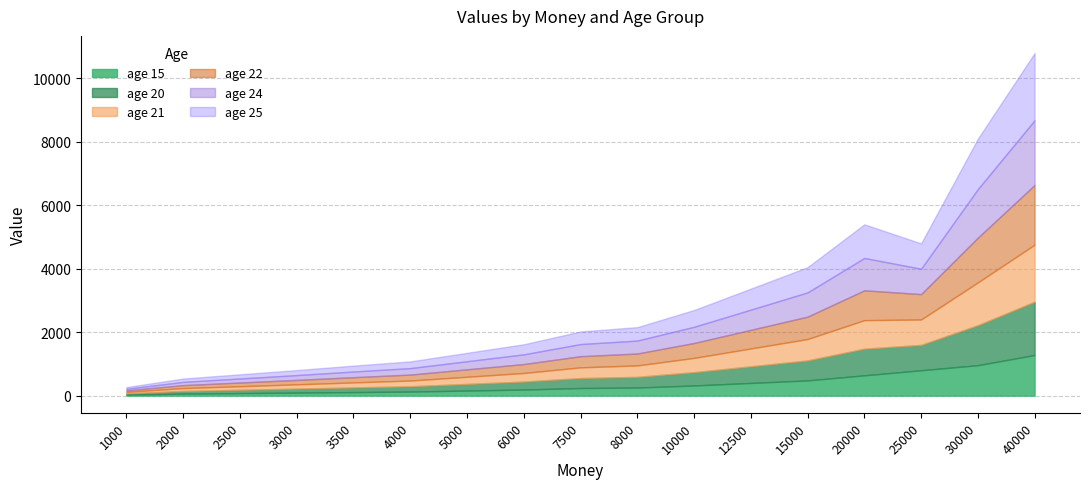

Reading left to right, what are all the values shown in this chart?

age 15: 1000=32	2000=64	2500=80	3000=96	3500=112	4000=128	5000=160	6000=192	7500=240	8000=256	10000=320	12500=400	15000=480	20000=640	25000=800	30000=960	40000=1280
age 20: 1000=42	2000=84	2500=105	3000=126	3500=147	4000=168	5000=210	6000=252	7500=315	8000=336	10000=420	12500=525	15000=630	20000=840	25000=800	30000=1260	40000=1680
age 21: 1000=45	2000=90	2500=112	3000=134	3500=158	4000=180	5000=225	6000=270	7500=337	8000=360	10000=450	12500=562	15000=675	20000=900	25000=800	30000=1350	40000=1800
age 22: 1000=47	2000=94	2500=117	3000=140	3500=165	4000=188	5000=235	6000=282	7500=352	8000=376	10000=470	12500=587	15000=705	20000=940	25000=800	30000=1410	40000=1880
age 24: 1000=51	2000=102	2500=127	3000=152	3500=179	4000=204	5000=255	6000=306	7500=382	8000=408	10000=510	12500=637	15000=765	20000=1020	25000=800	30000=1530	40000=2040
age 25: 1000=53	2000=106	2500=132	3000=158	3500=186	4000=212	5000=265	6000=318	7500=397	8000=424	10000=530	12500=662	15000=795	20000=1060	25000=800	30000=1590	40000=2120